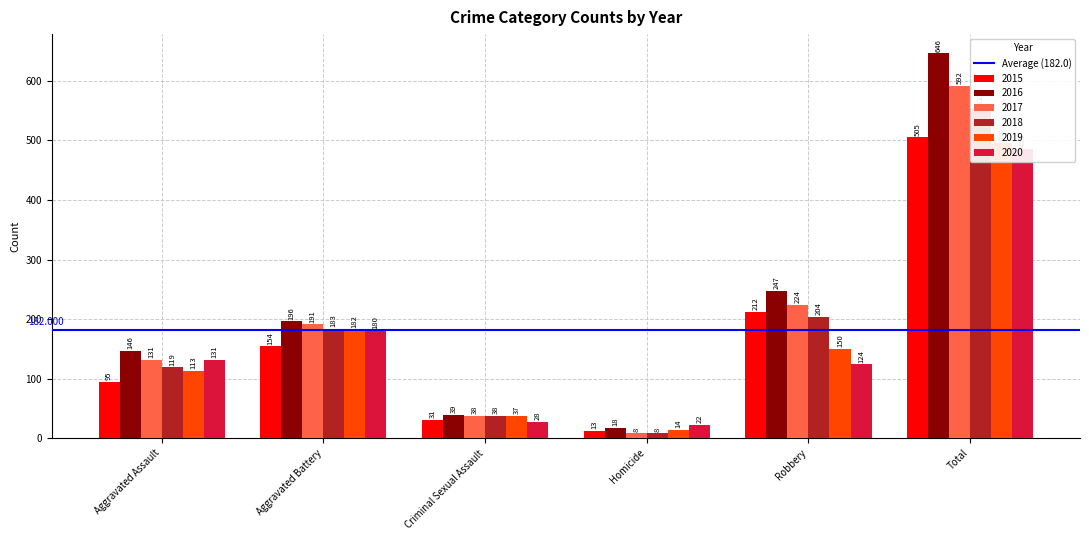

What is the average value of the 2019 series?

165